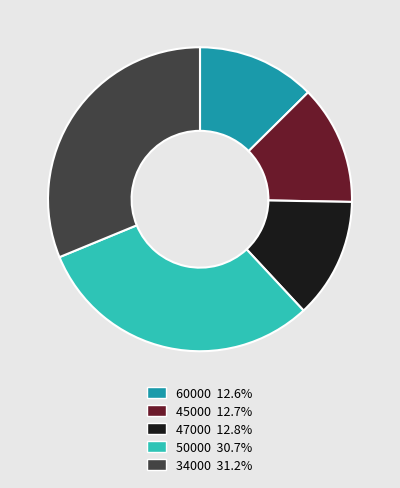

Which slice is the largest?

34000